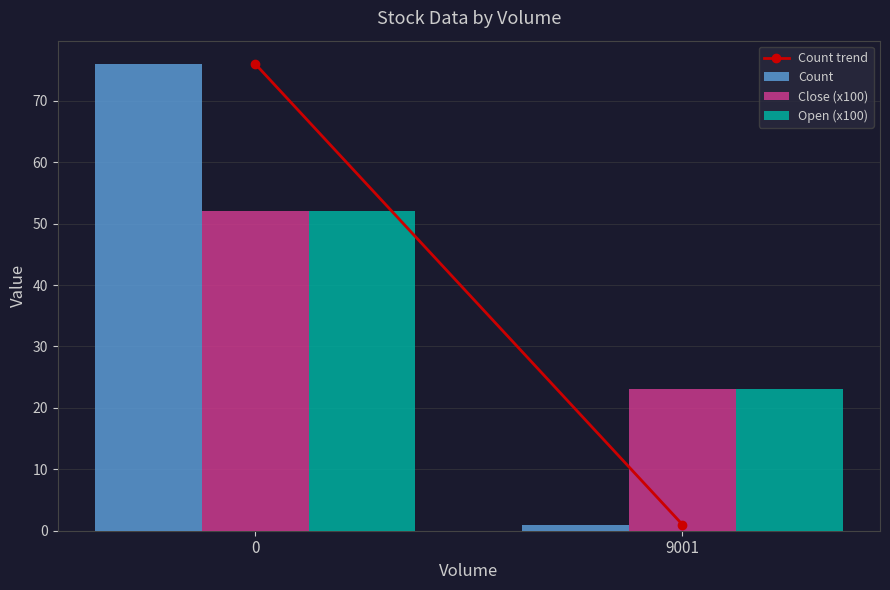

Reading right to left, transcribe all the data shown in this chart.

Count: 1.0	76.0
Close (x100): 23.0	52.0
Open (x100): 23.0	52.0